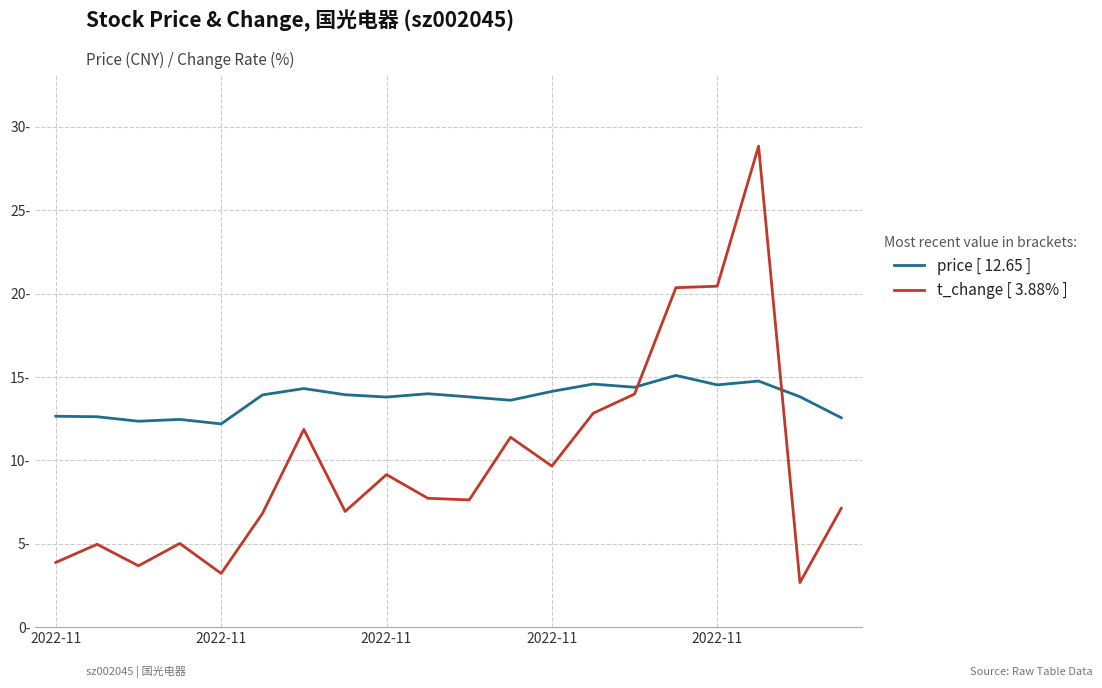

At which category is the sum across all series the highest?

17